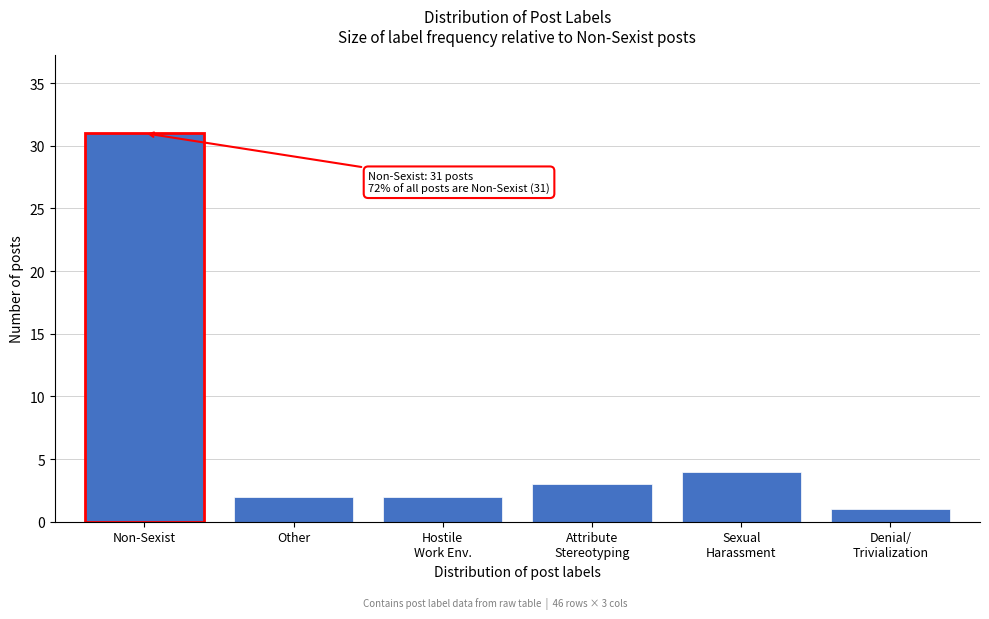

Reading left to right, what are all the values shown in this chart?

31	2	2	3	4	1